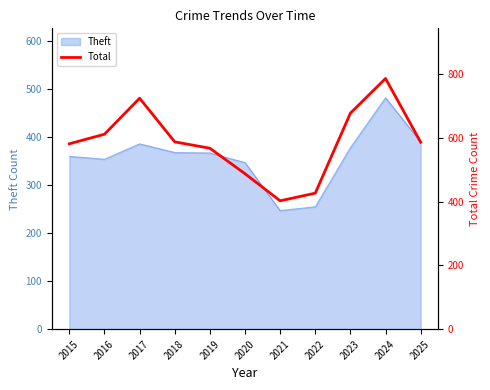

What is the maximum value shown in the chart?

787